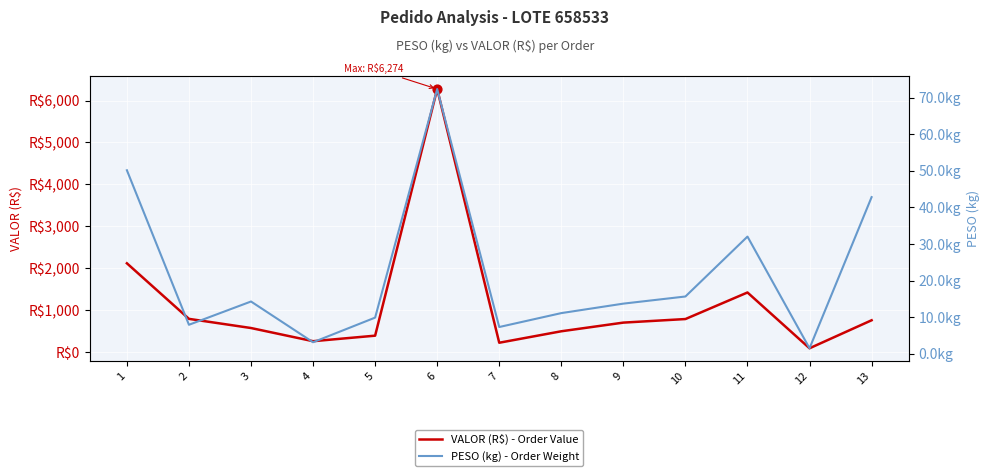

What are all the series names shown in the legend?

VALOR (R$) - Order Value, PESO (kg) - Order Weight